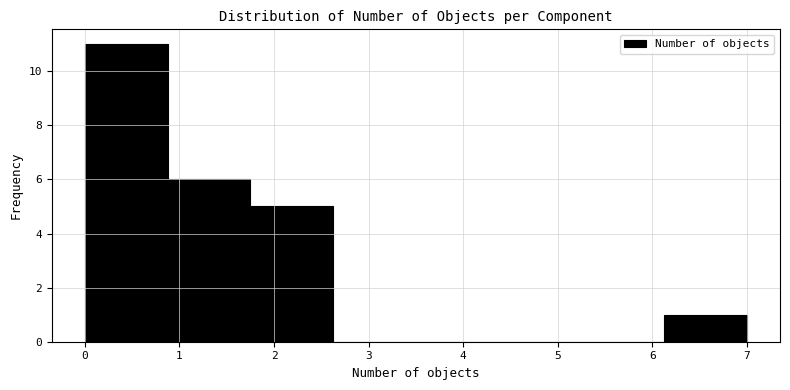

Reading left to right, transcribe this chart: for each bar, give the range it covers on the x-axis and its height. Neither the bar edges nor the heights are printed on the chart, so give them approximately, as read against the axes.

0.0 to 0.9: 11
0.9 to 1.8: 6
1.8 to 2.6: 5
2.6 to 3.5: 0
3.5 to 4.4: 0
4.4 to 5.3: 0
5.3 to 6.1: 0
6.1 to 7.0: 1